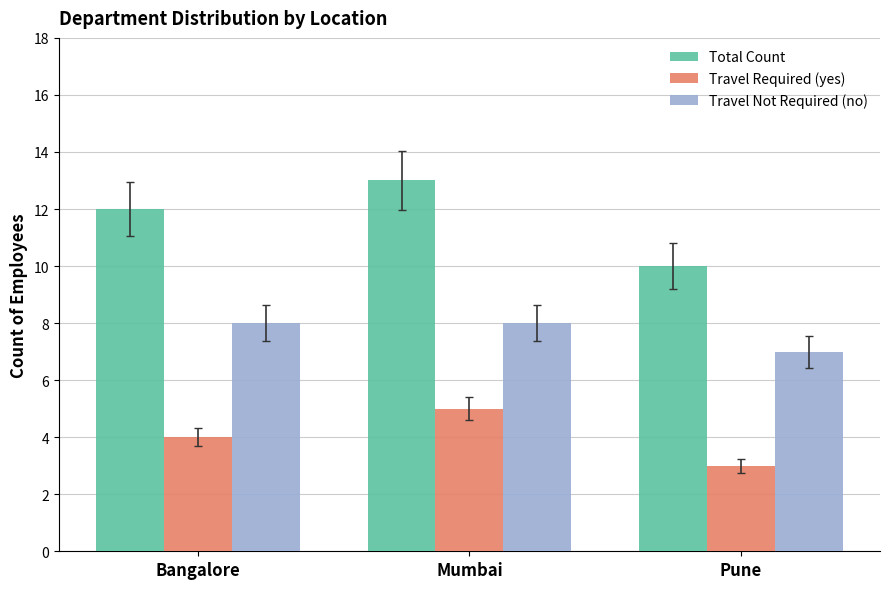

Which series has the widest spread of values?

Total Count